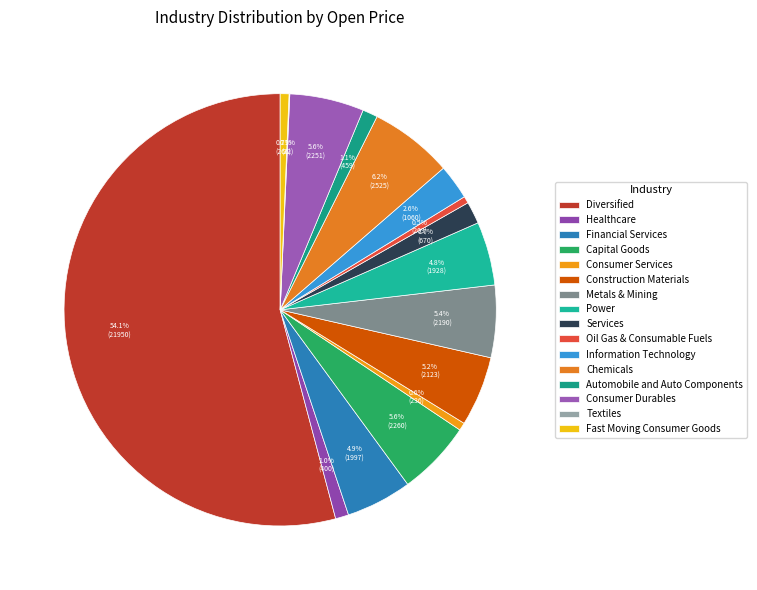

Which slice is the smallest?

Textiles